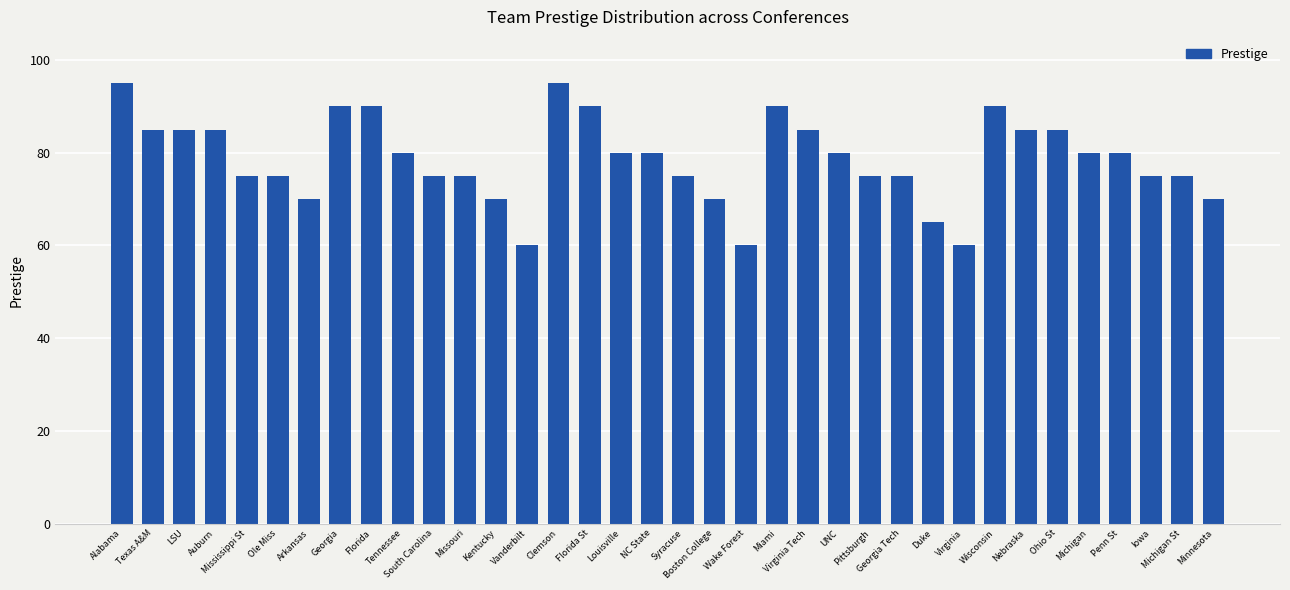

Where does the data first go above 80?

Alabama